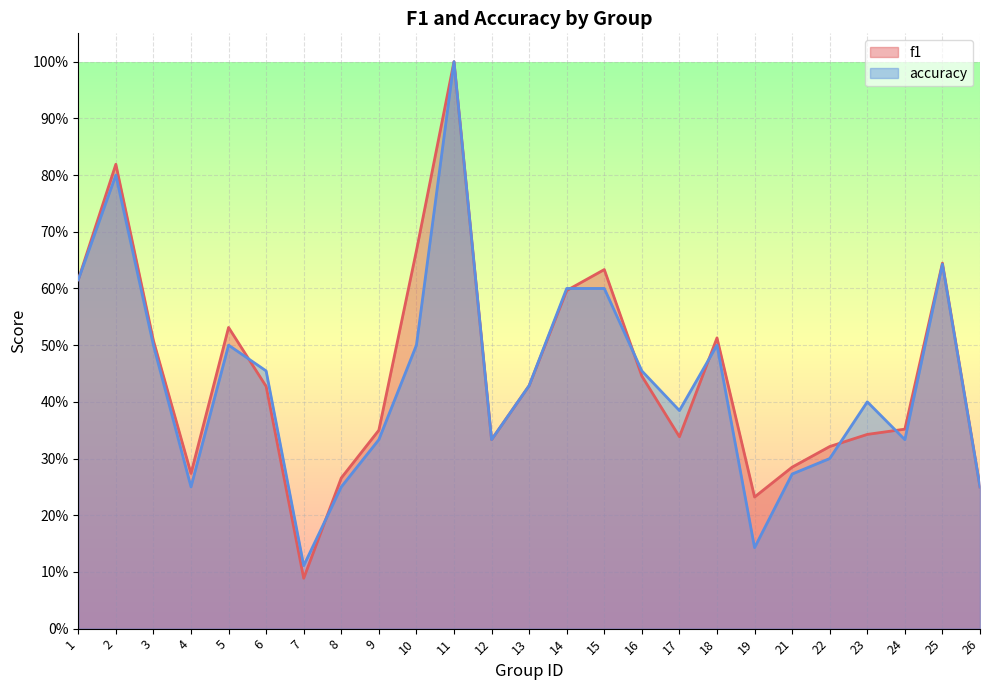

What are all the series names shown in the legend?

f1, accuracy